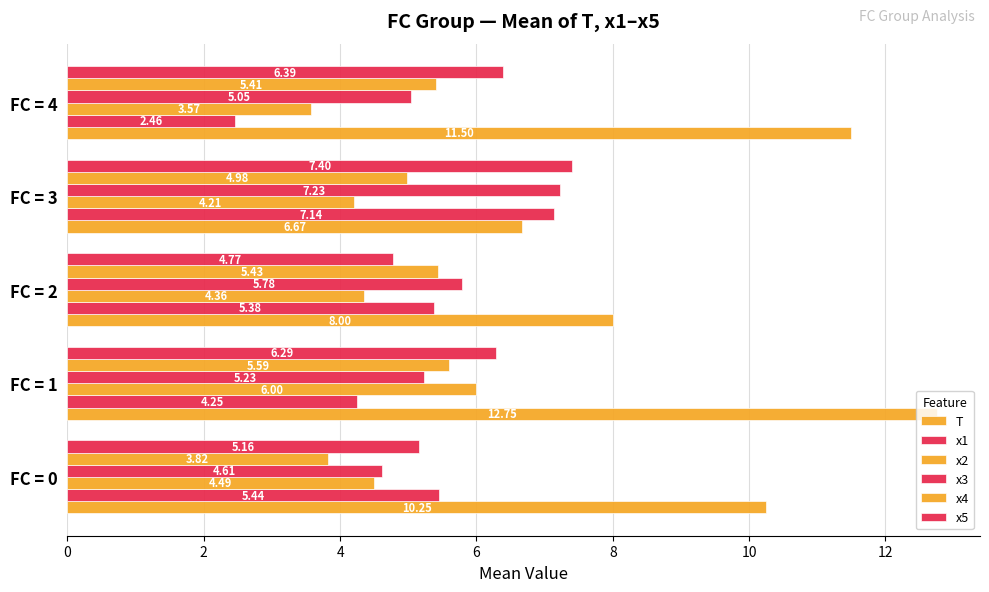

Reading left to right, list all the values displayed in this chart.

T: 10.2	12.8	8.0	6.7	11.5
x1: 5.4	4.2	5.4	7.1	2.5
x2: 4.5	6.0	4.4	4.2	3.6
x3: 4.6	5.2	5.8	7.2	5.0
x4: 3.8	5.6	5.4	5.0	5.4
x5: 5.2	6.3	4.8	7.4	6.4